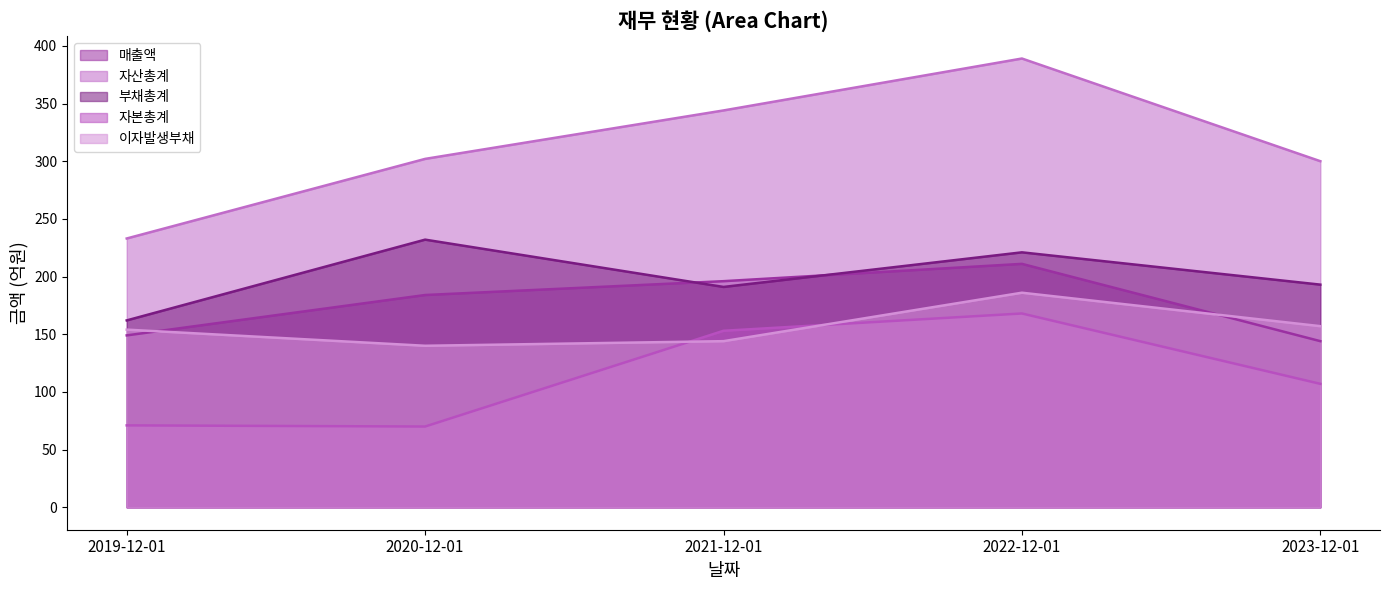

Which series has the largest total across all categories?

자산총계